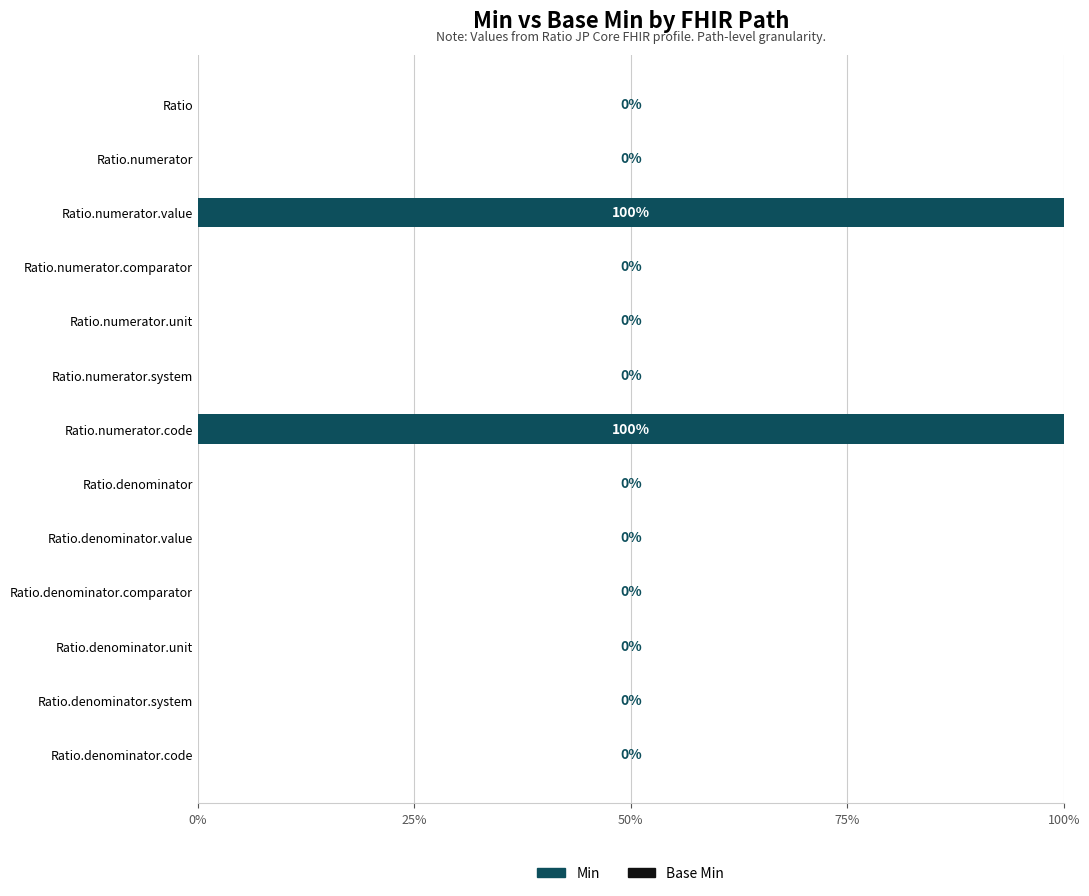

The value at Ratio.denominator.code is -31. True or false?

False